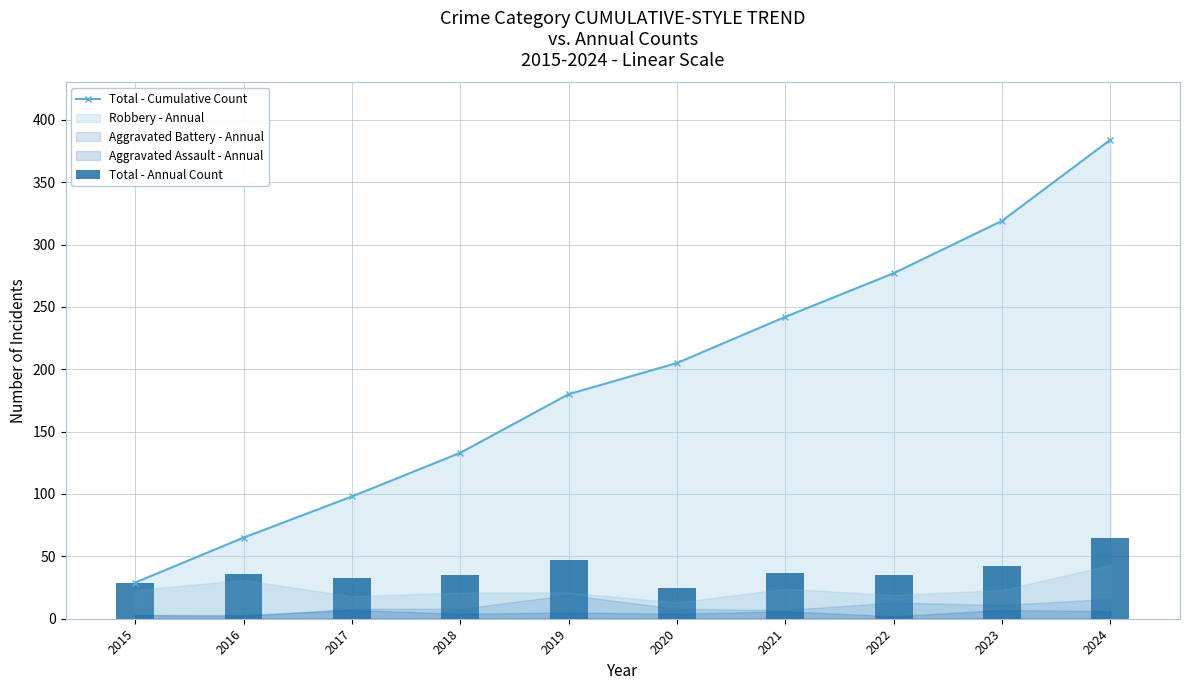

What is the greatest value displayed?

384